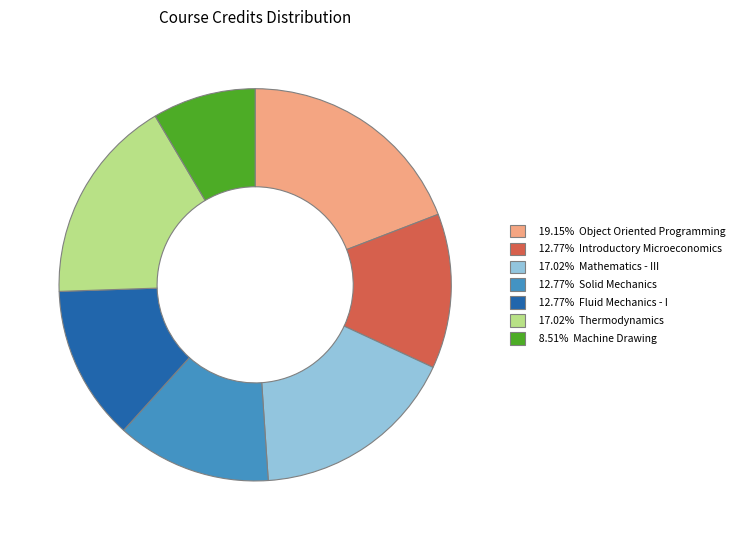

Does any single category account for the majority?

No